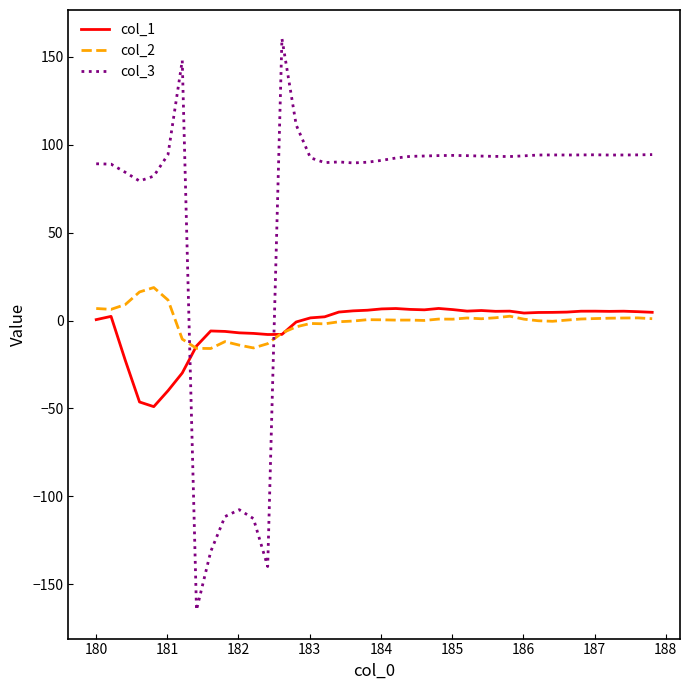

What is the smallest value displayed?

-164.7